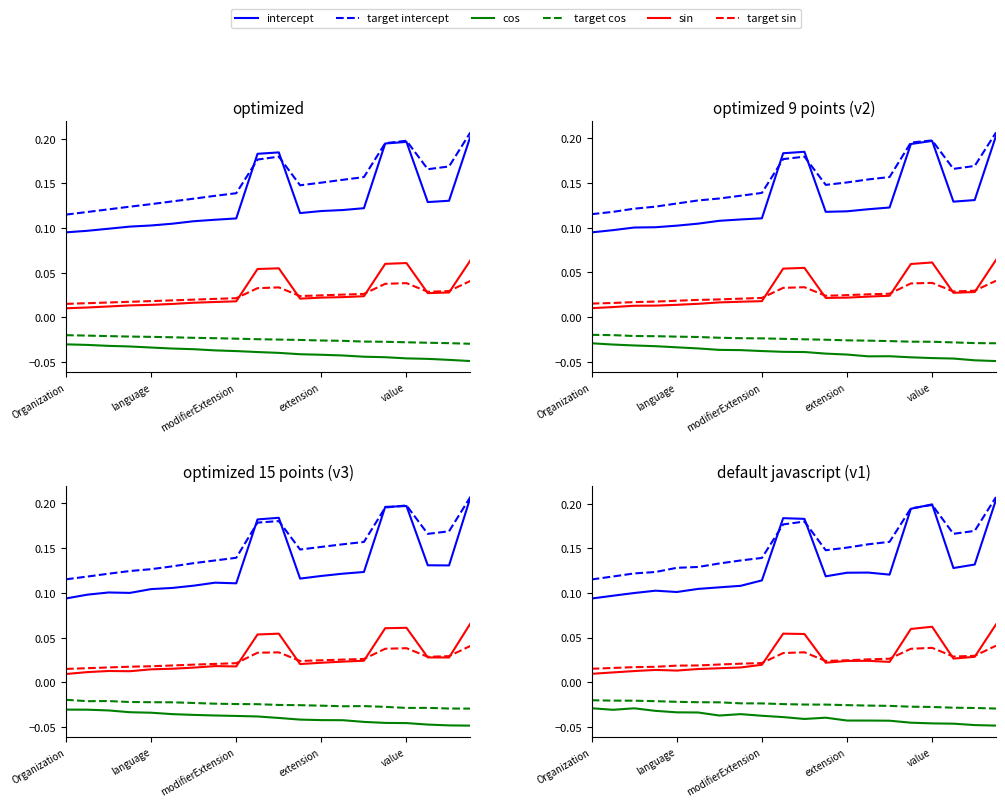

How many series are shown in this chart?

6